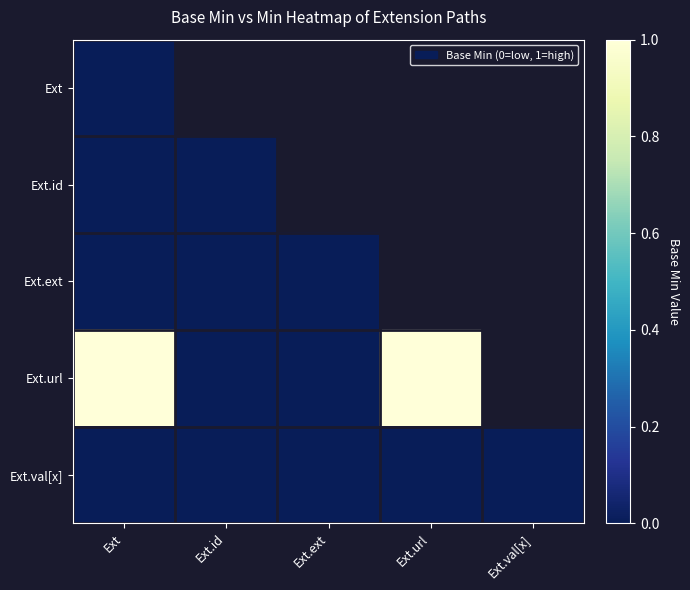

How many distinct data groups are displayed?

5